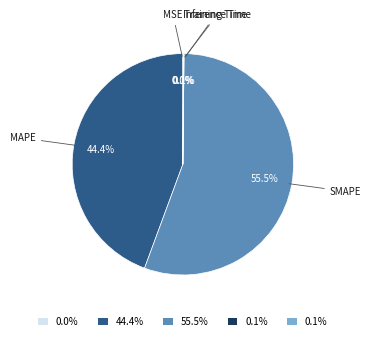

Is there any slice that represents more than half of the pie?

Yes